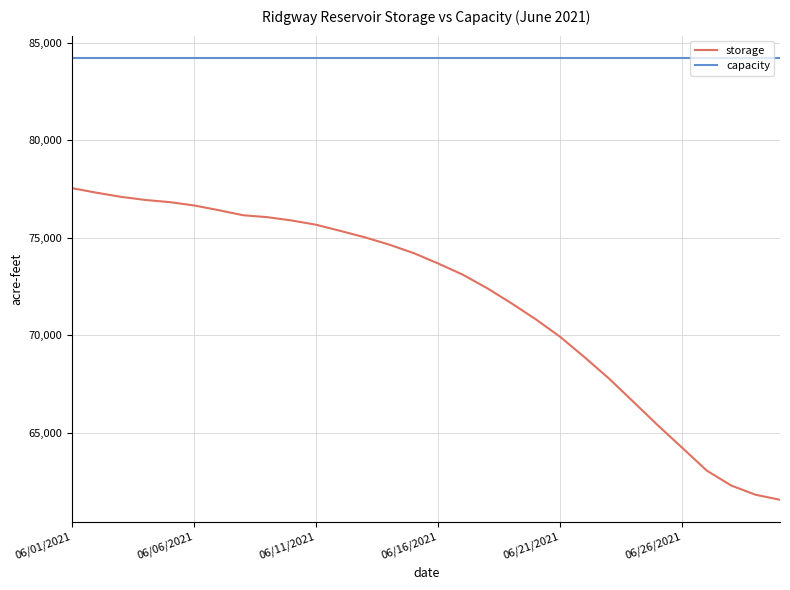

Which series has the widest spread of values?

storage